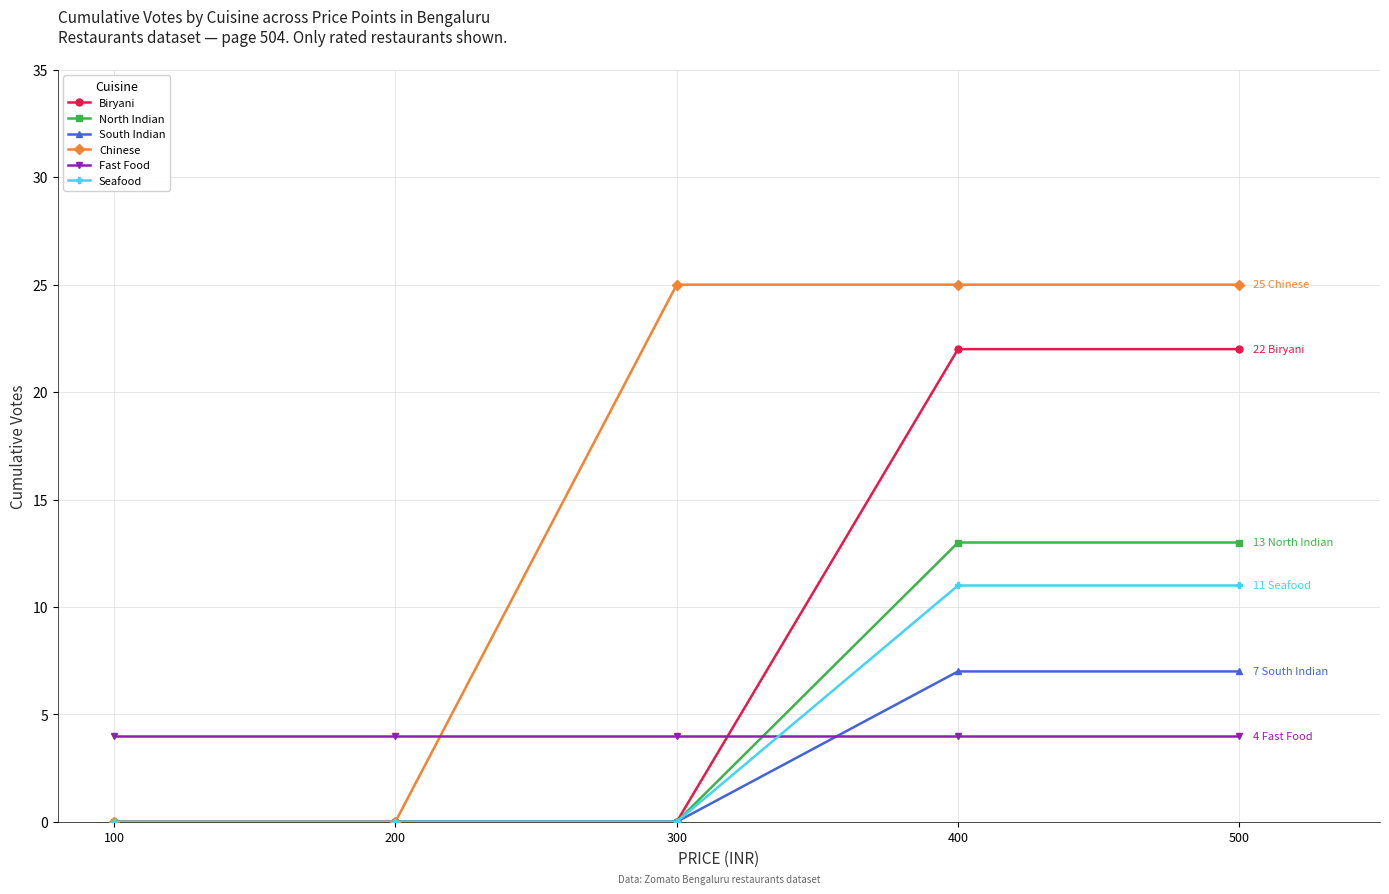

How many series are shown in this chart?

6